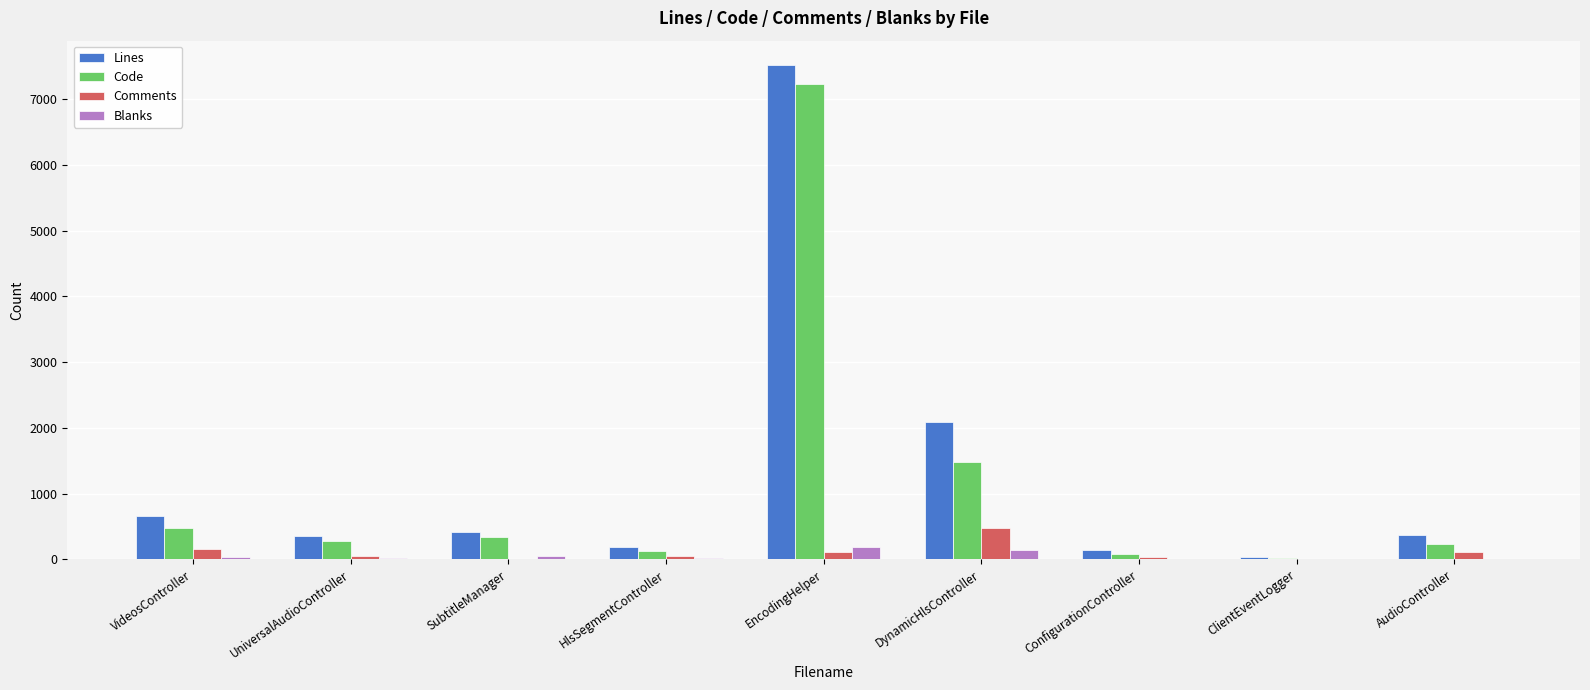

What is the maximum value shown in the chart?

7513